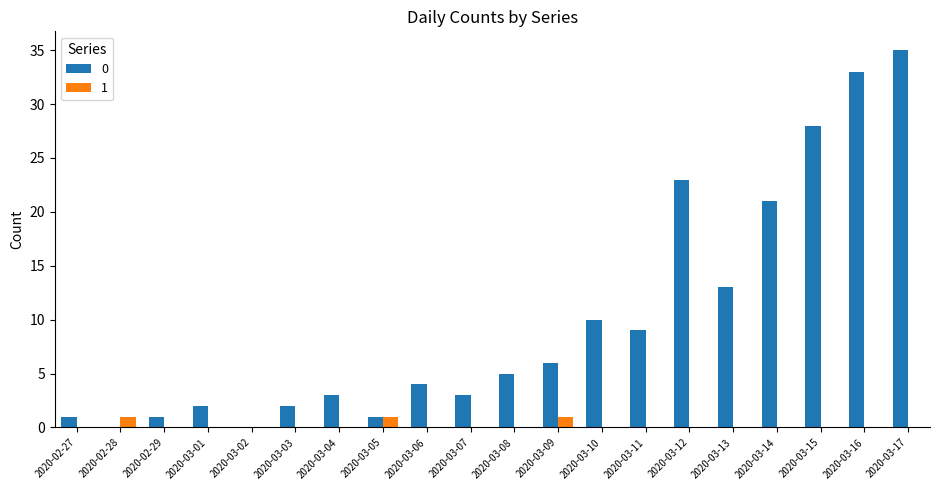

Is the value of 1 at 2020-03-01 greater than the value of 0 at 2020-03-01?

No